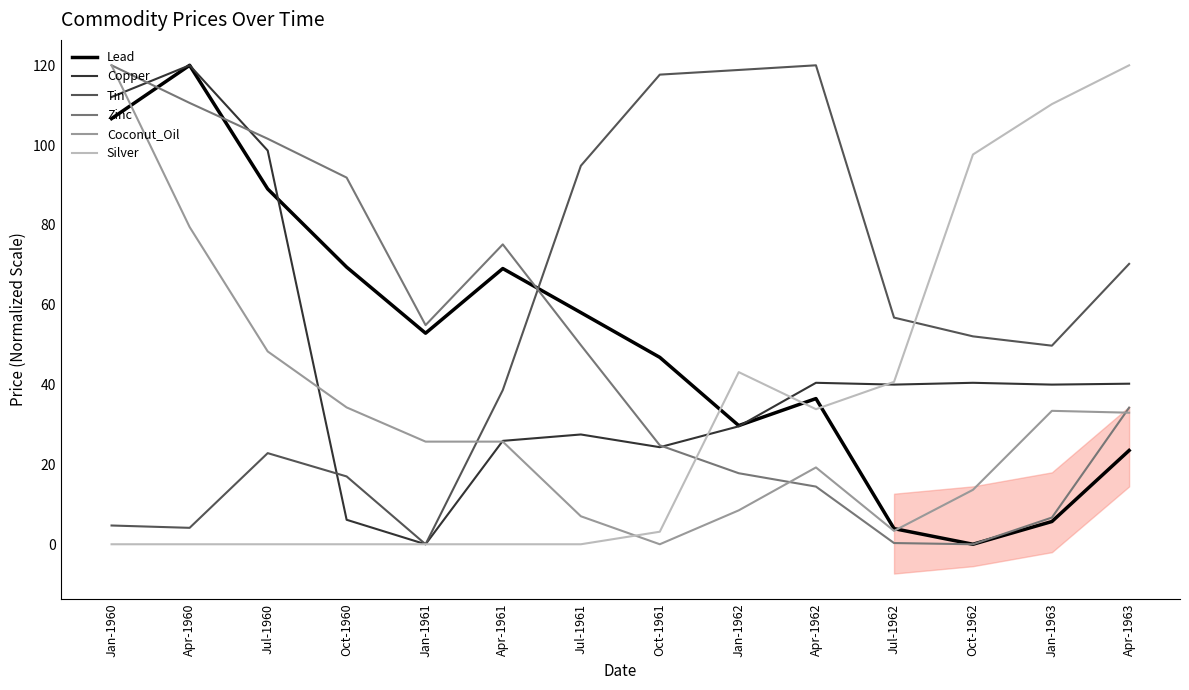

Which series ends up on top after the final intersection of Coconut_Oil and Tin?

Tin